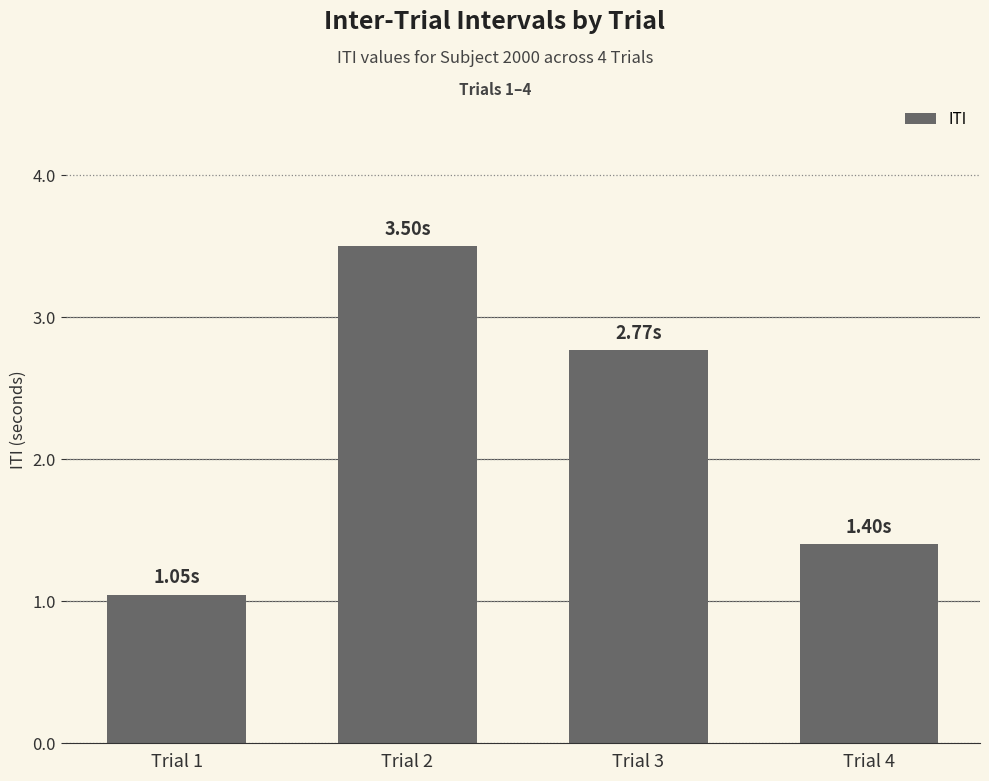

What is the difference between the maximum and minimum values?

2.5